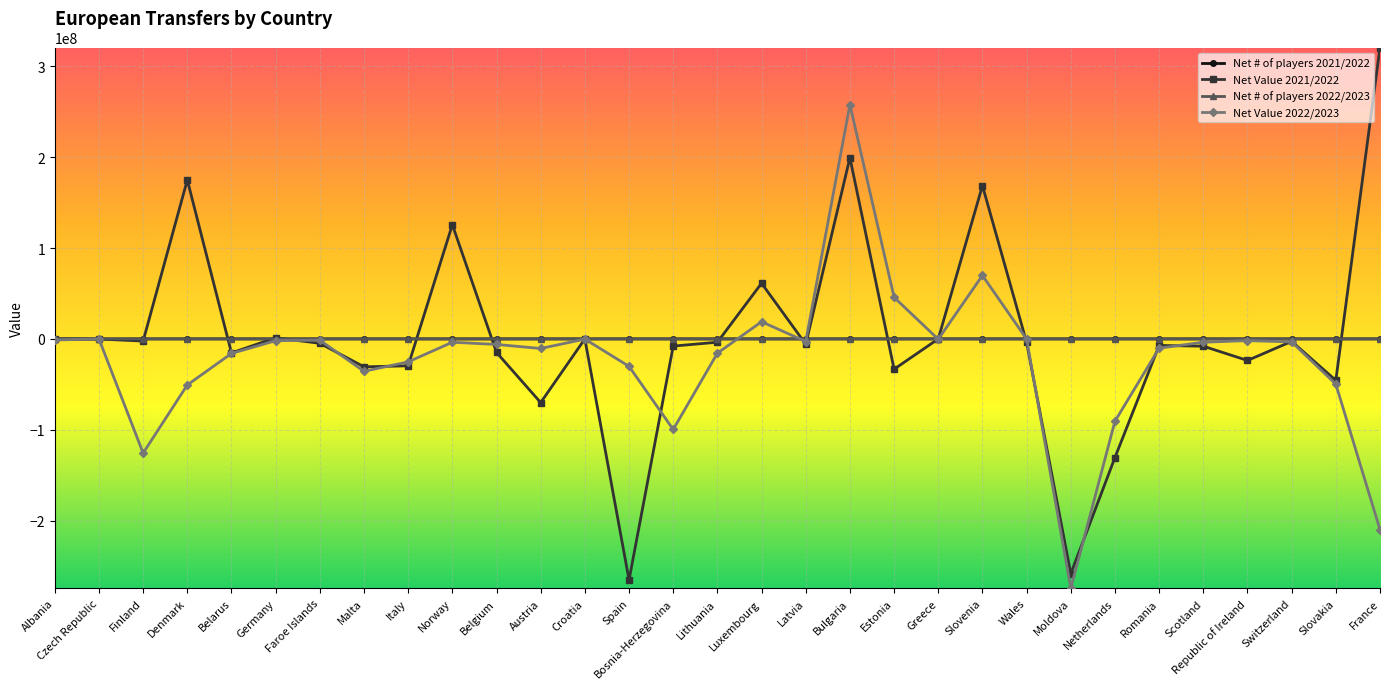

What is the label of the 18th point from the left?

Latvia